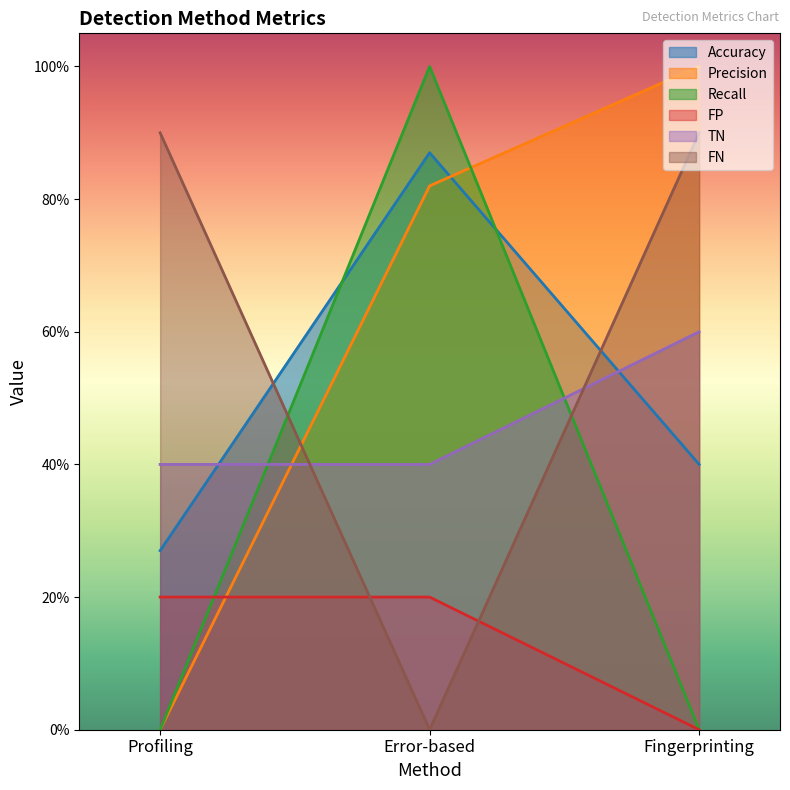

The value of Accuracy at Error-based is 0.9. True or false?

True